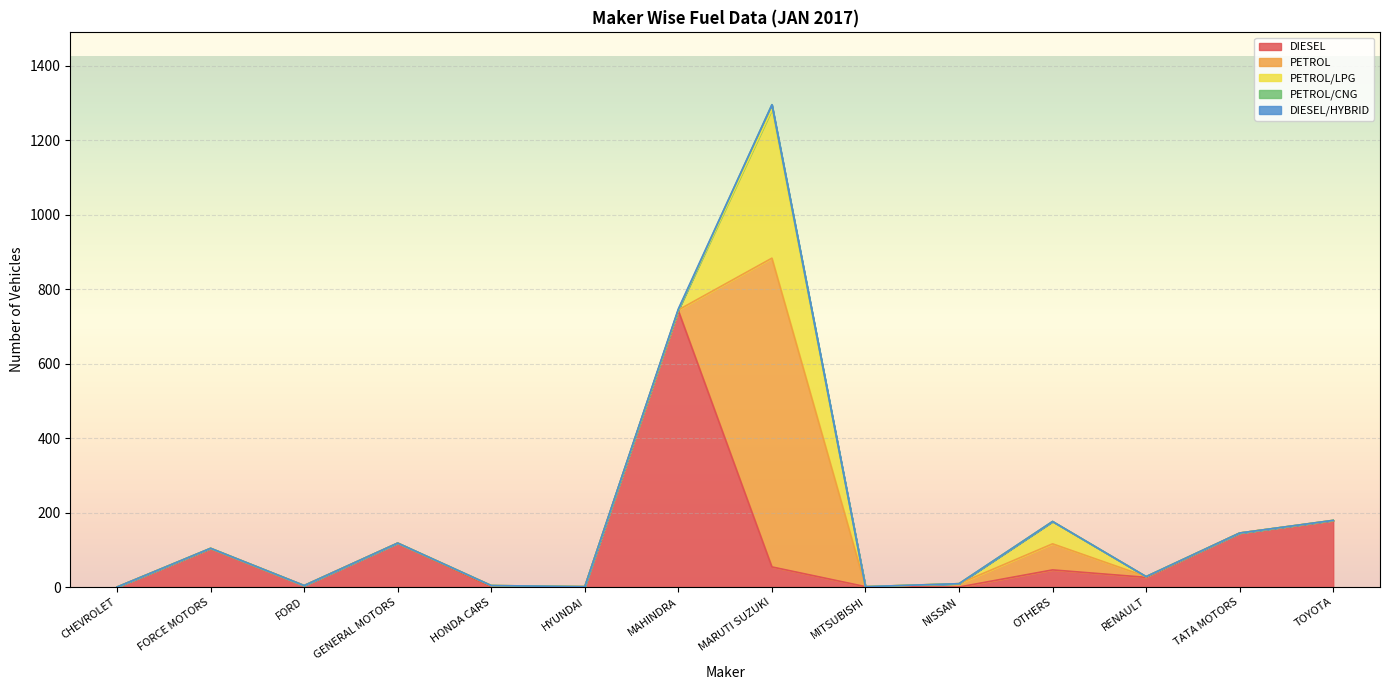

Between MITSUBISHI and OTHERS, which is larger?

OTHERS